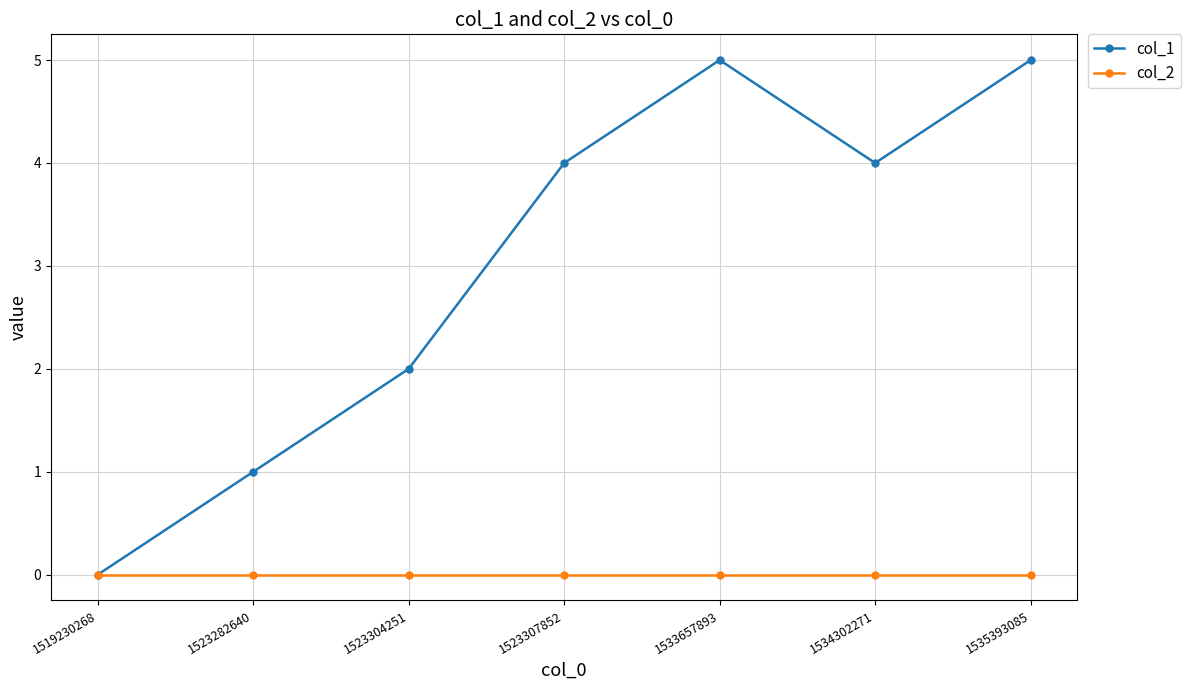

What is the sum of all col_1 values?

21